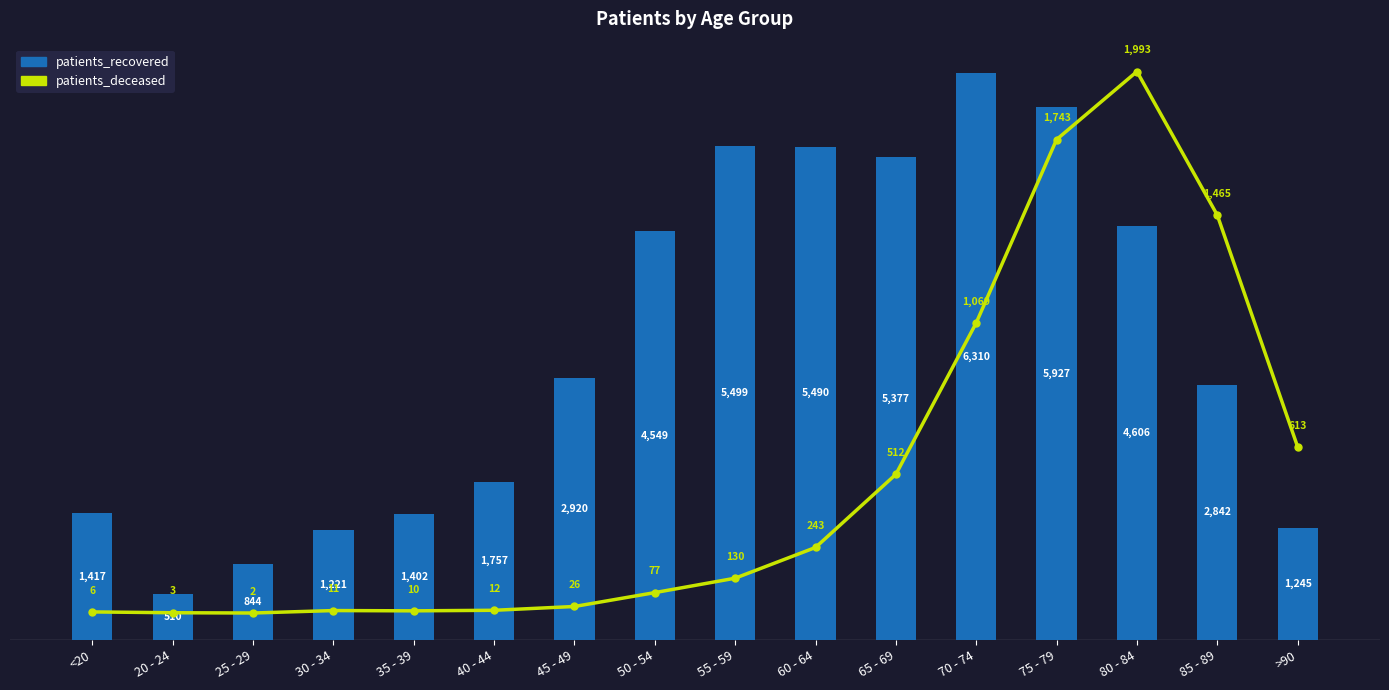

At which label is patients_deceased closest to 997?

70 - 74